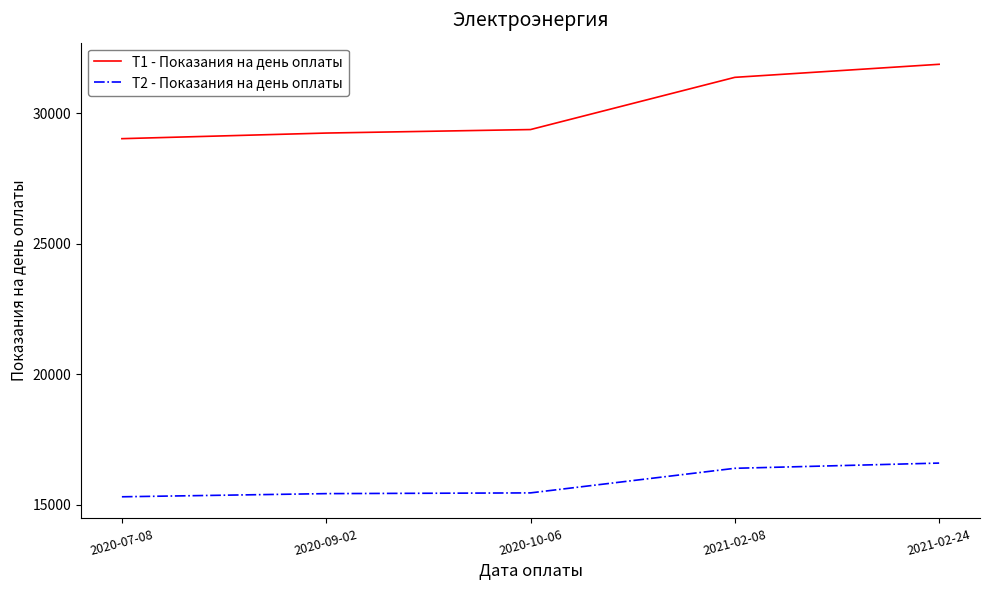

Rank the series by their maximum value, from highest to lowest.

T1 - Показания на день оплаты, T2 - Показания на день оплаты